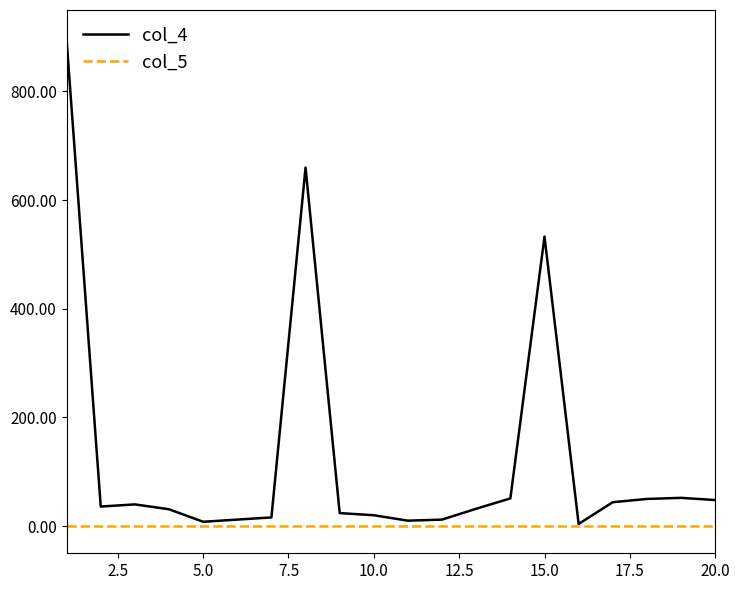

Which series has the largest total across all categories?

col_4